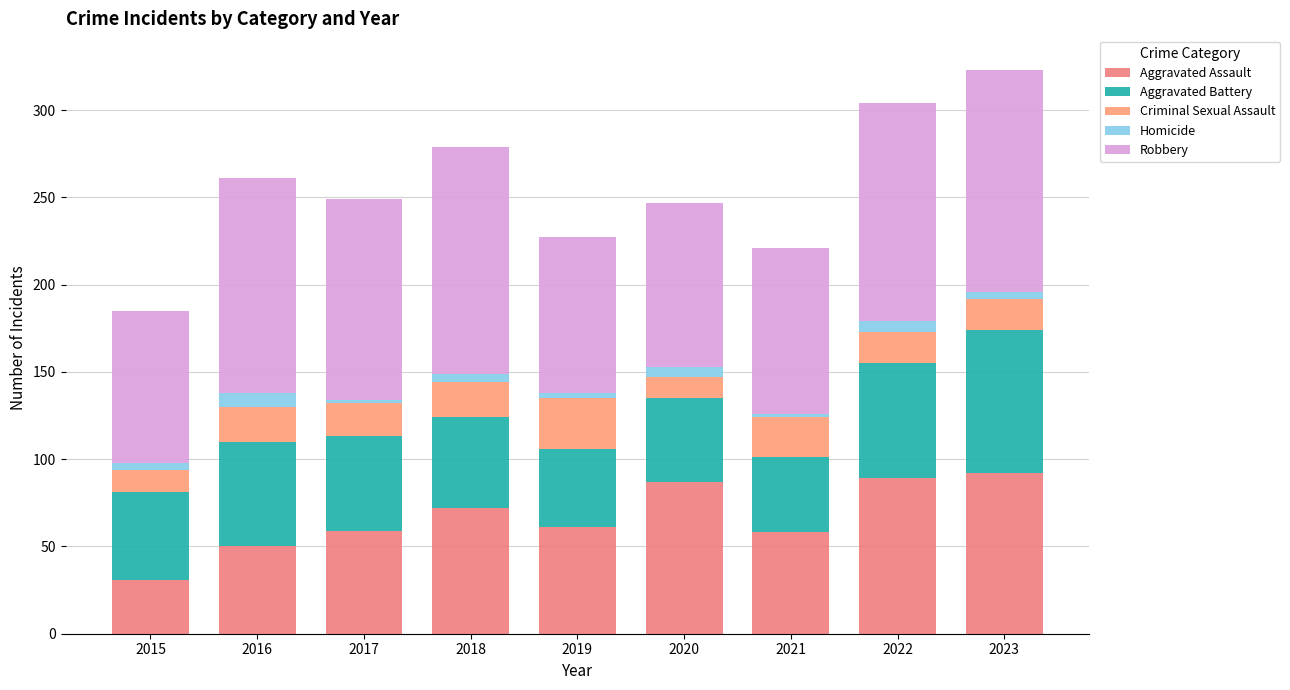

Does the chart contain any negative values?

No